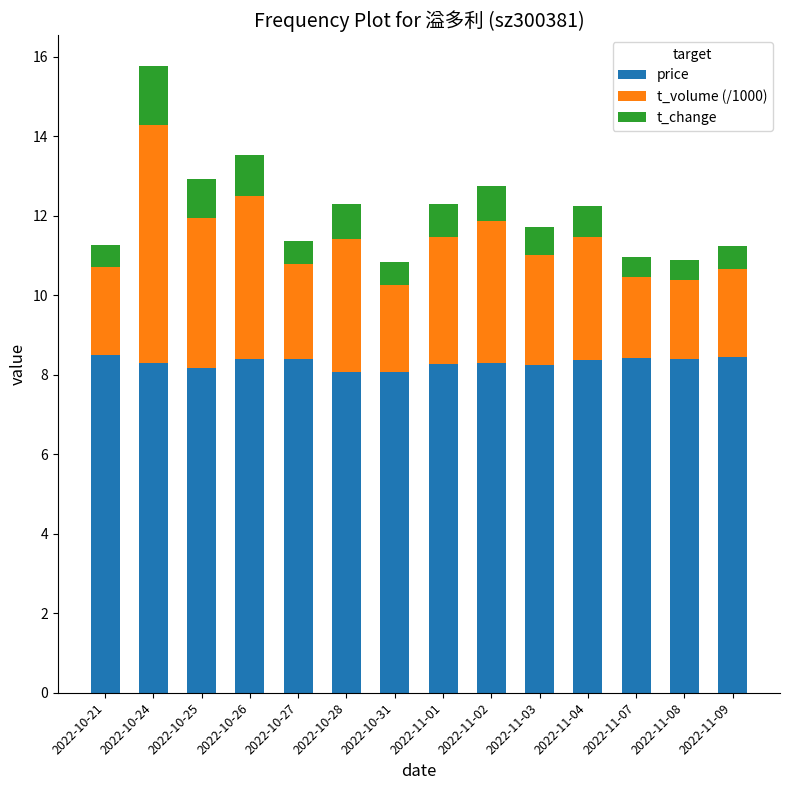

What is the difference between the maximum and second lowest values in the price series?

0.4